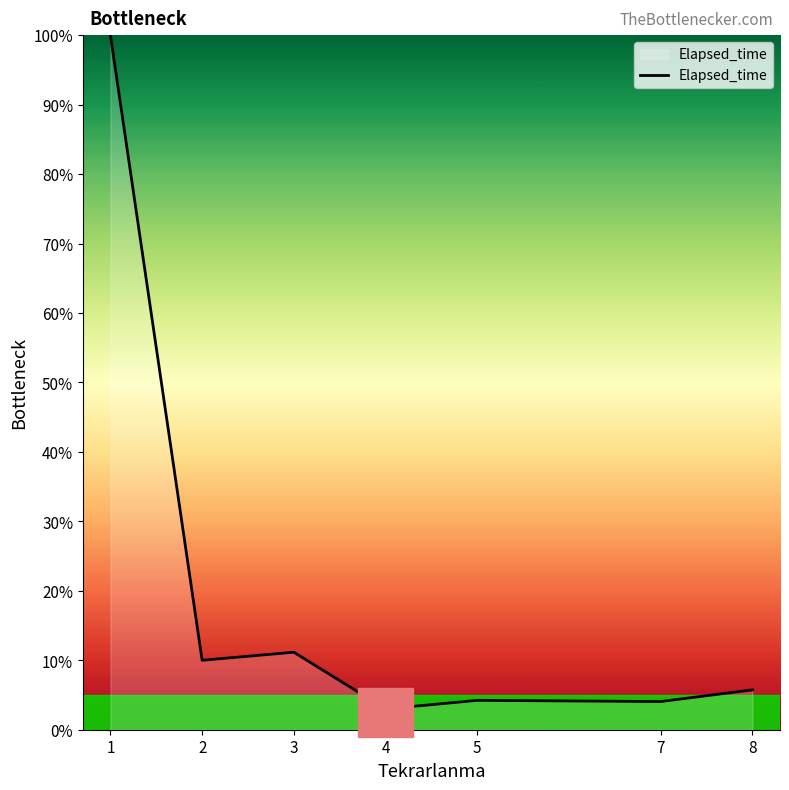

What is the minimum value shown in the chart?

3.0